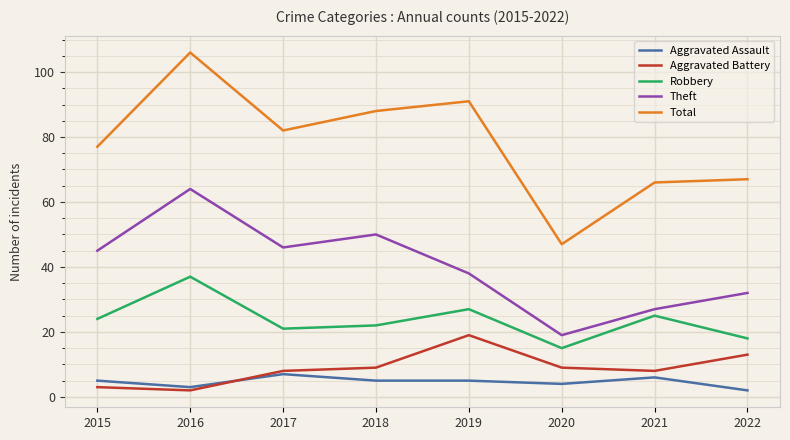

True or false: Robbery has a value of 18 at 2022.

True